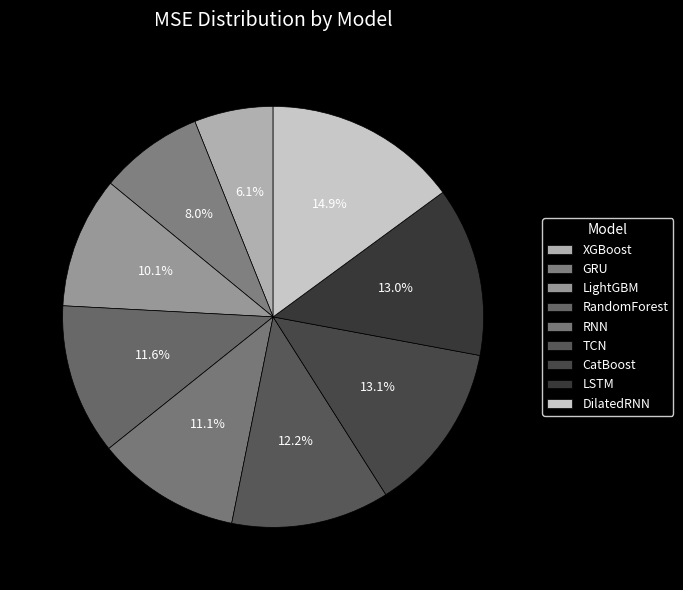

What is the largest slice in the pie chart?

DilatedRNN